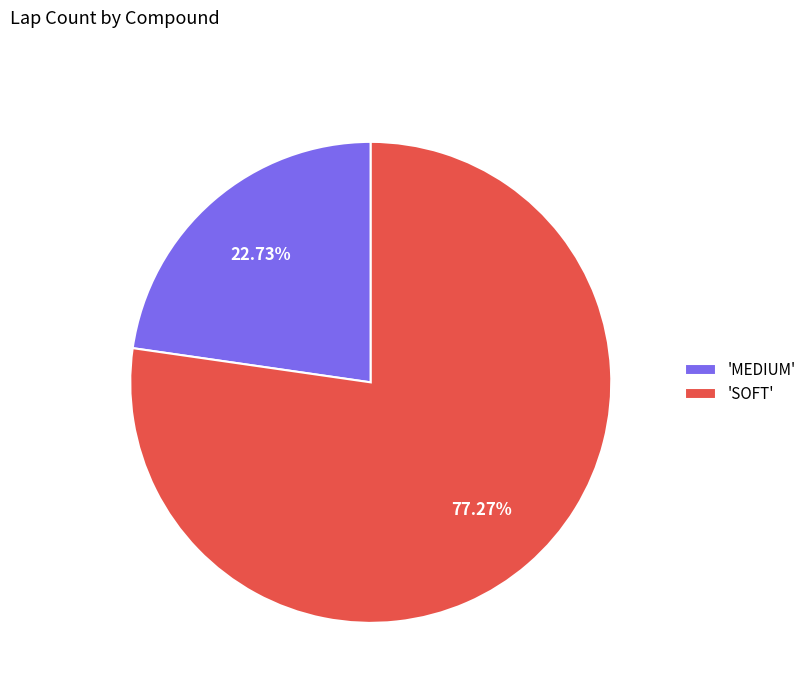

Which slice is the largest?

'SOFT'